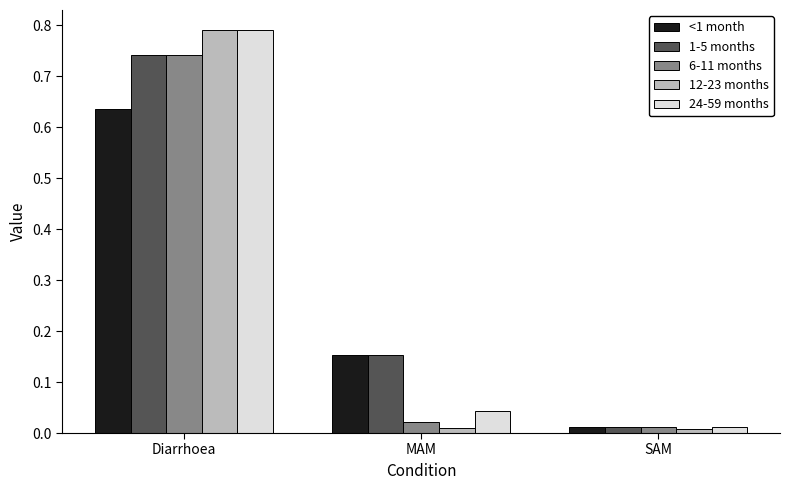

What is the average value of the 12-23 months series?

0.3